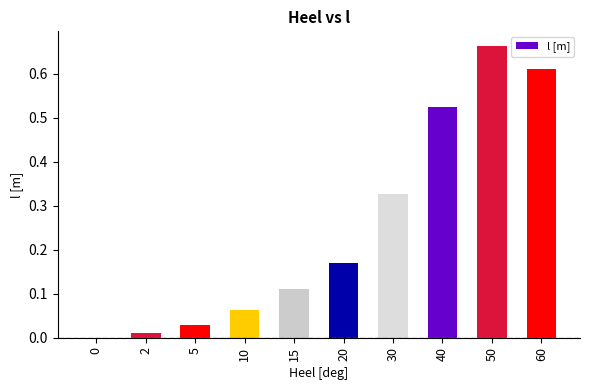

The value at 60 is 0.9. True or false?

False